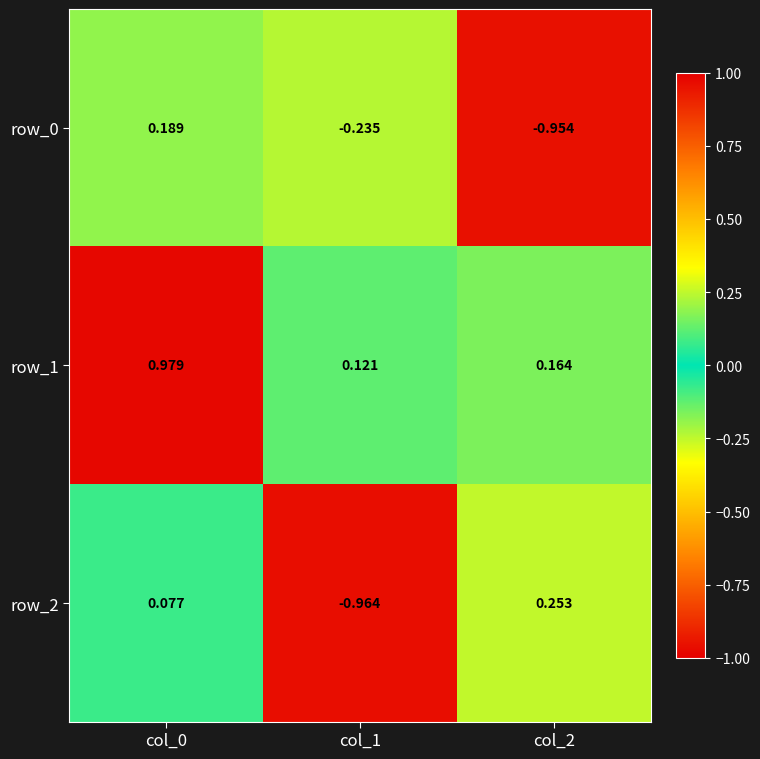

Where does the row_0 series first go above 0?

col_0